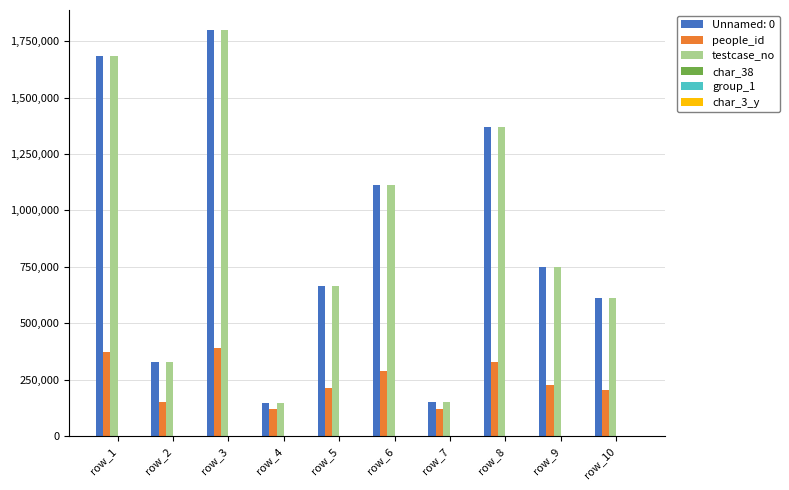

Are the bars grouped side by side (vs. stacked)?

Yes